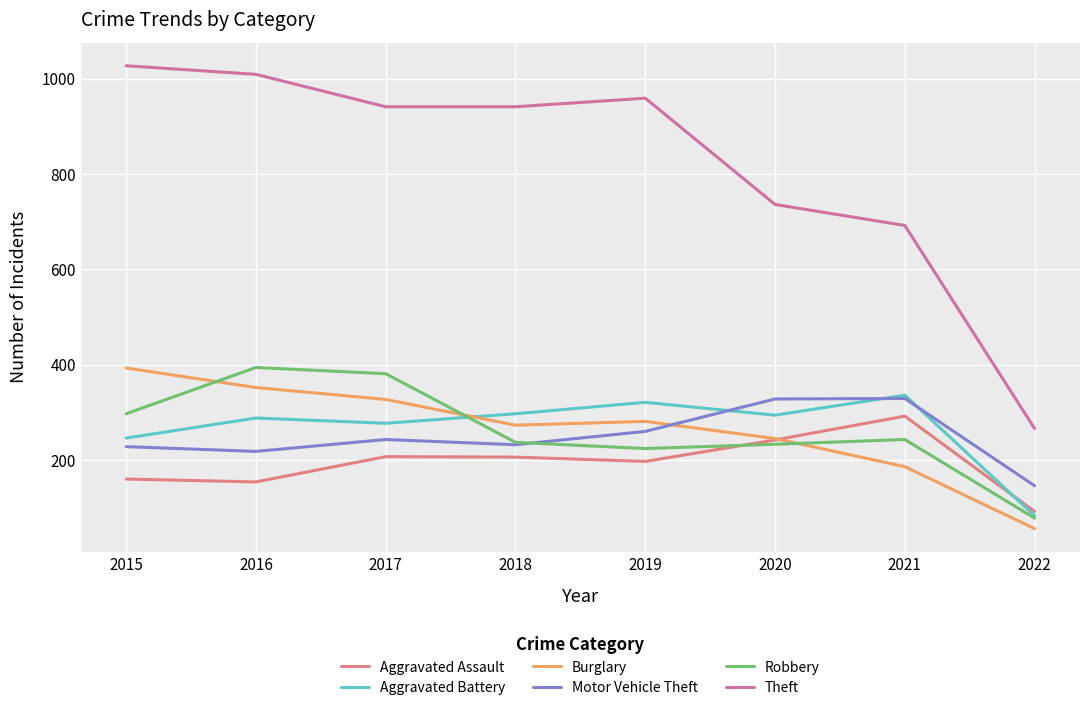

How many lines are shown in the chart?

6